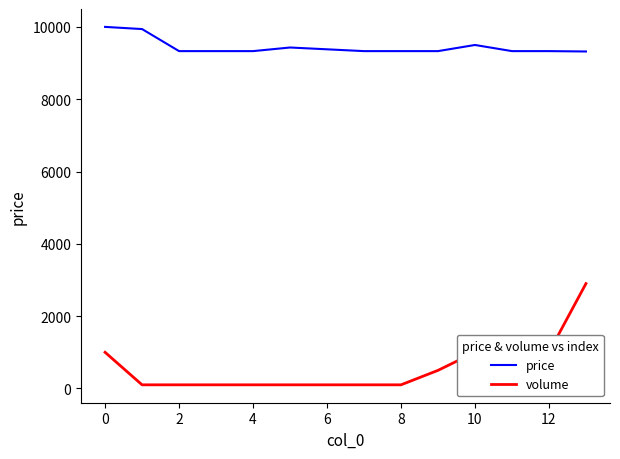

Reading left to right, what are all the values shown in this chart?

price: 10000	9940	9330	9330	9330	9430	9380	9330	9330	9330	9500	9330	9330	9320
volume: 1000	100	100	100	100	100	100	100	100	500	1000	100	1000	2900